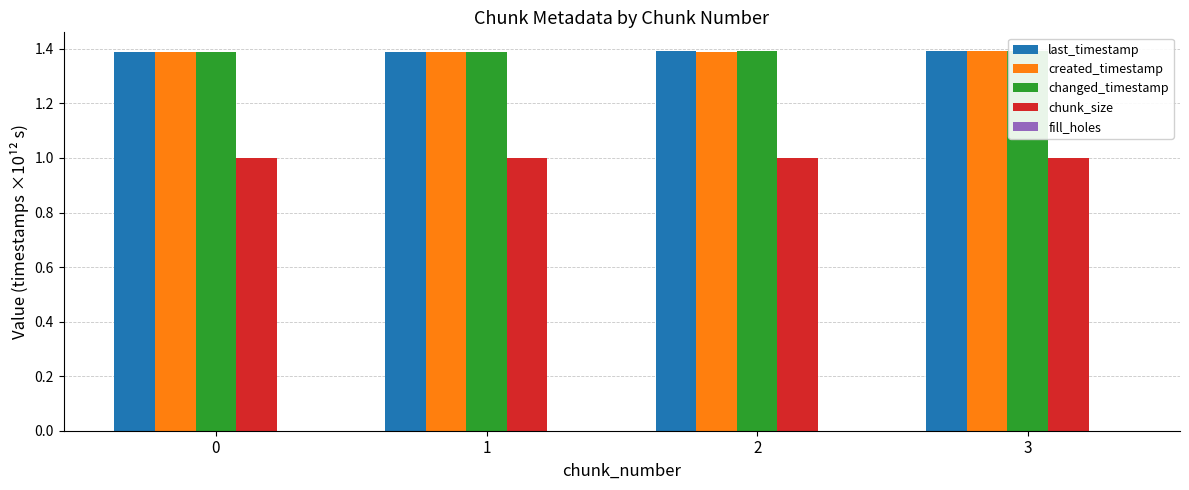

What is the average value of the changed_timestamp series?

1.4